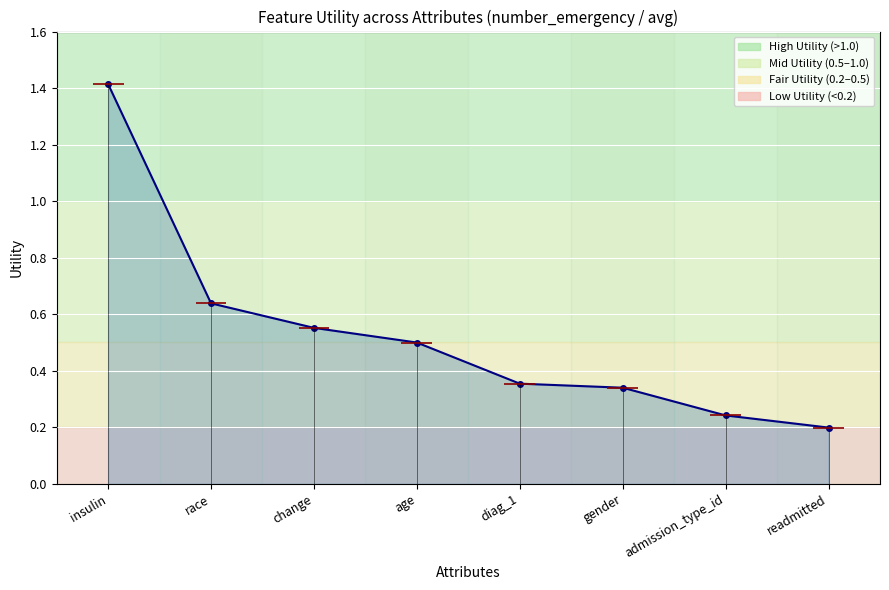

Count the number of data series in this chart.

1